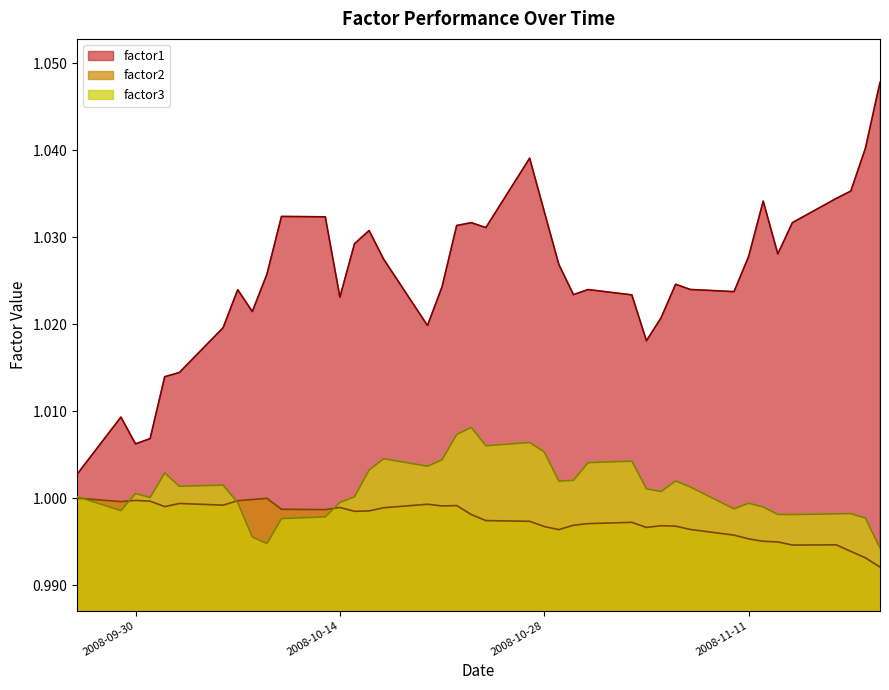

Rank the series by their maximum value, from lowest to highest.

factor2, factor3, factor1